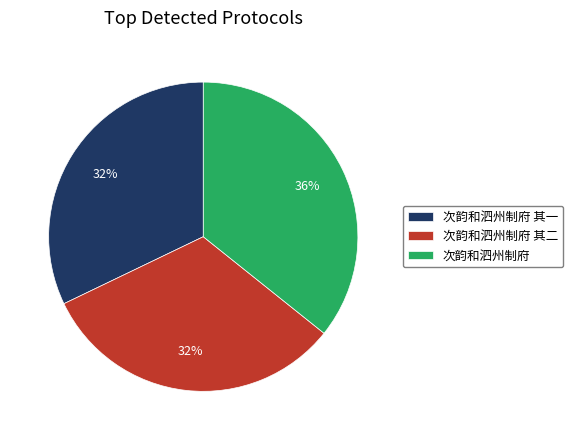

What percentage is the 次韵和泗州制府 其一 slice, to the nearest percent?

32%